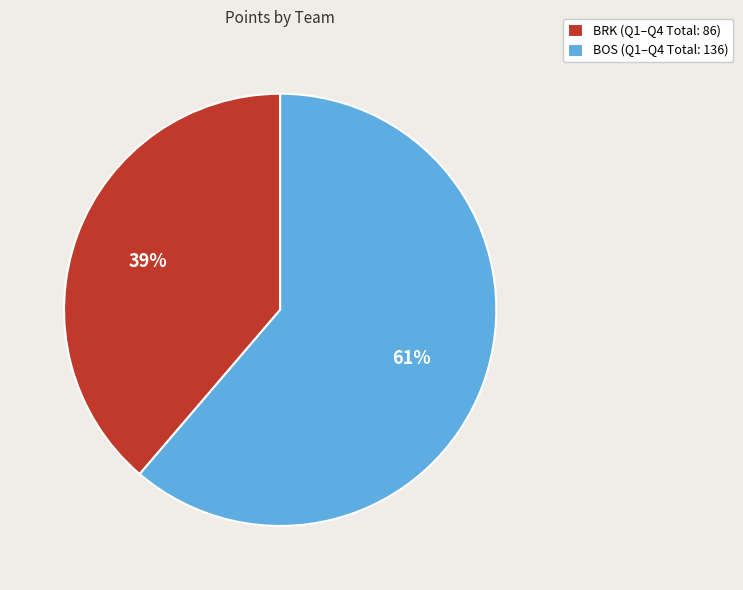

How many segments does this pie chart have?

2